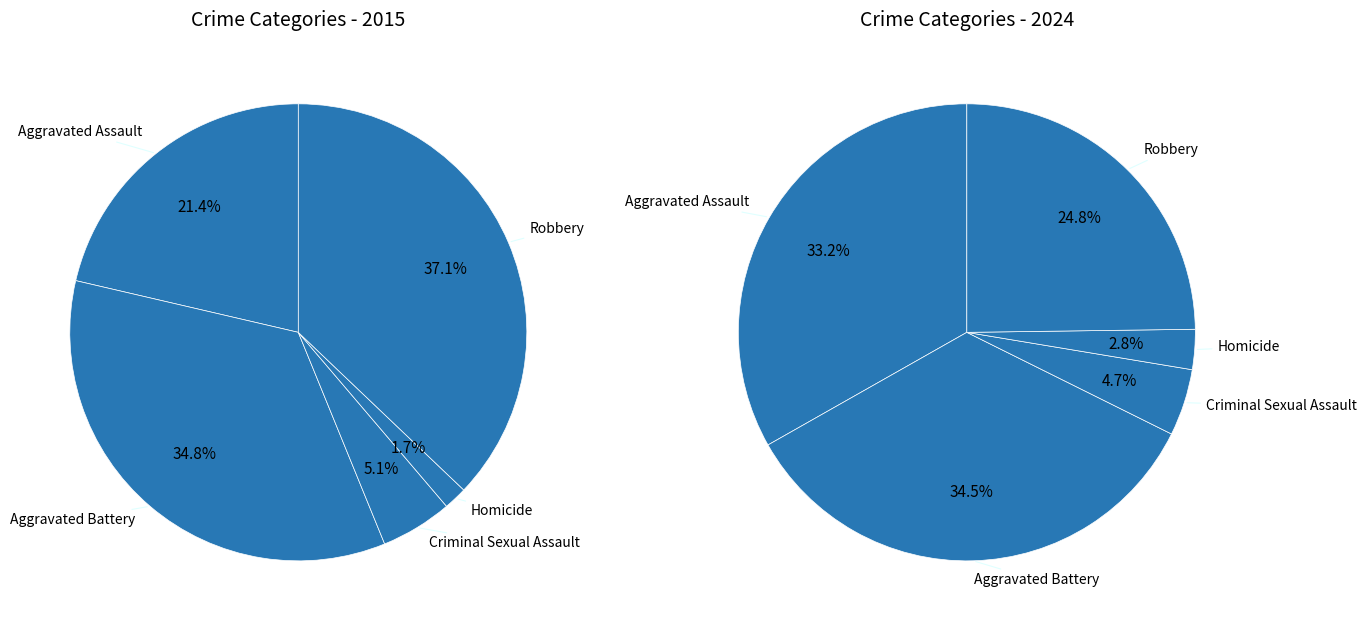

Between Aggravated Battery and Criminal Sexual Assault, which is larger?

Aggravated Battery